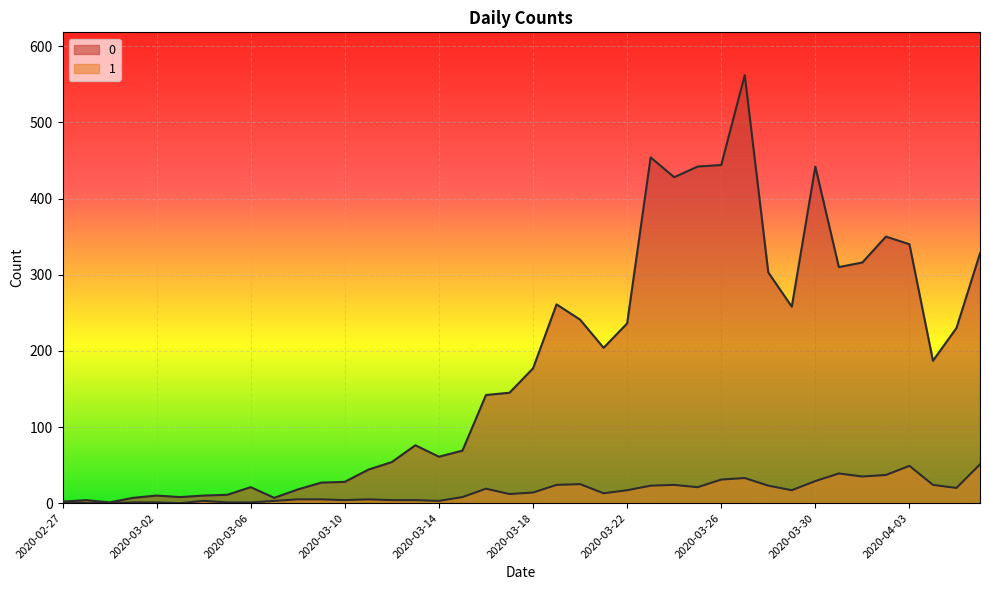

What are all the series names shown in the legend?

0, 1